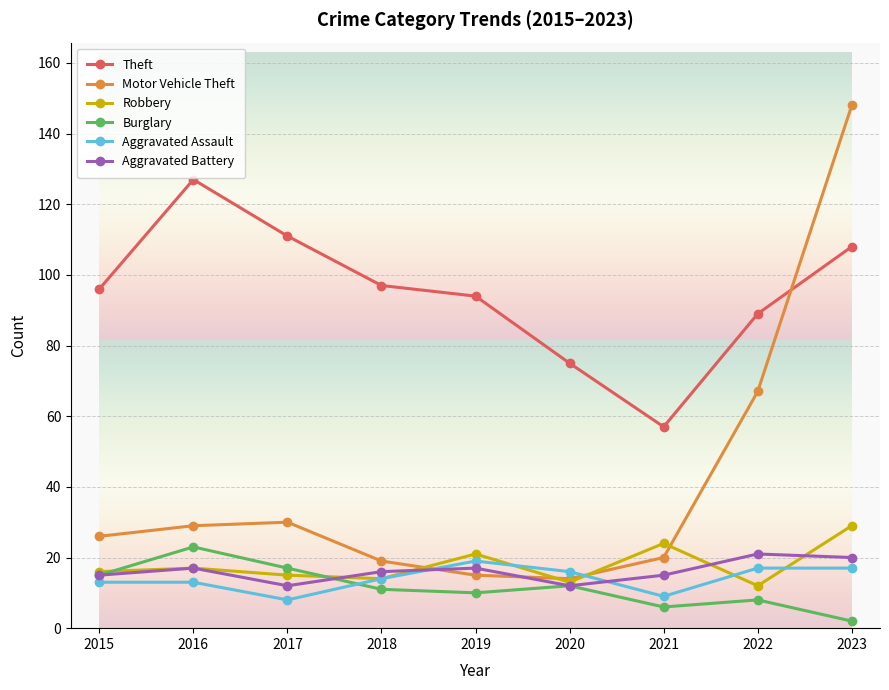

Reading left to right, list all the values displayed in this chart.

Theft: 2015=96	2016=127	2017=111	2018=97	2019=94	2020=75	2021=57	2022=89	2023=108
Motor Vehicle Theft: 2015=26	2016=29	2017=30	2018=19	2019=15	2020=14	2021=20	2022=67	2023=148
Robbery: 2015=16	2016=17	2017=15	2018=14	2019=21	2020=13	2021=24	2022=12	2023=29
Burglary: 2015=15	2016=23	2017=17	2018=11	2019=10	2020=12	2021=6	2022=8	2023=2
Aggravated Assault: 2015=13	2016=13	2017=8	2018=14	2019=19	2020=16	2021=9	2022=17	2023=17
Aggravated Battery: 2015=15	2016=17	2017=12	2018=16	2019=17	2020=12	2021=15	2022=21	2023=20